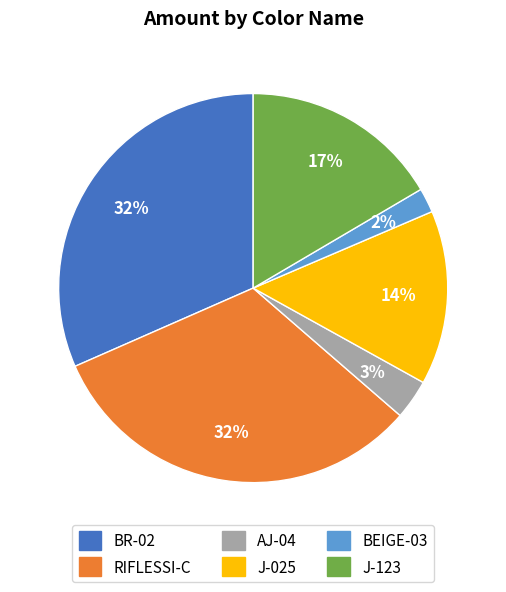

What is the smallest slice in the pie chart?

BEIGE-03